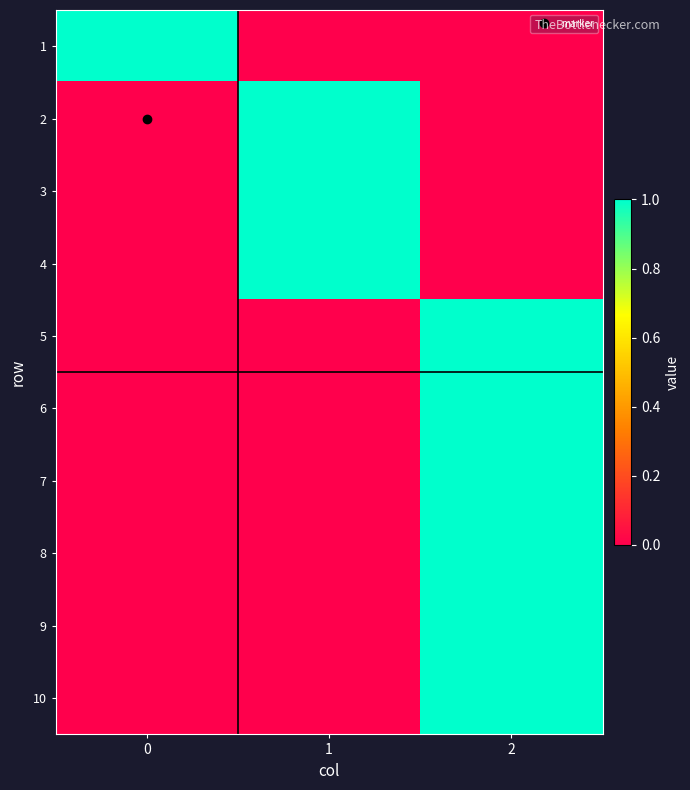

True or false: 10 has a value of 0 at 0.

True